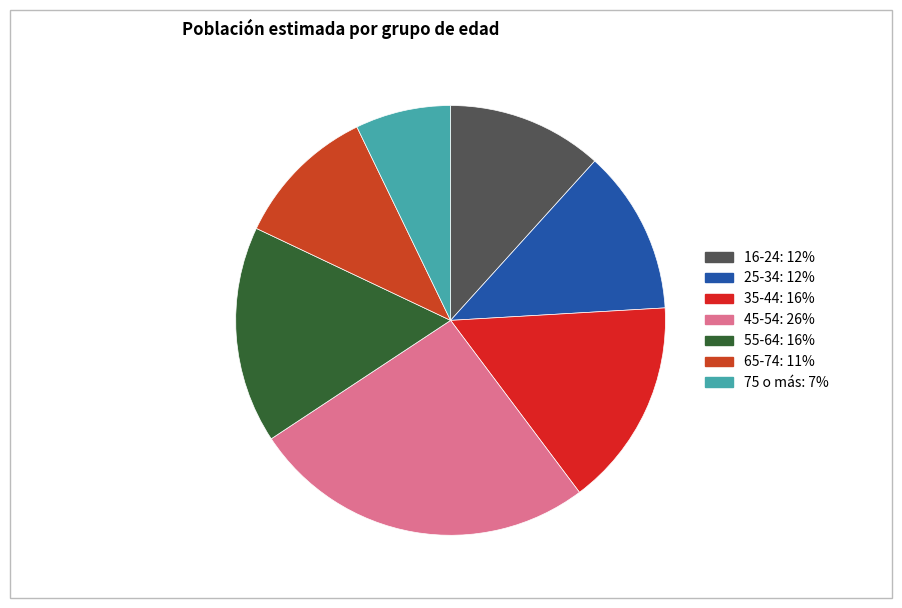

Is there any slice that represents more than half of the pie?

No